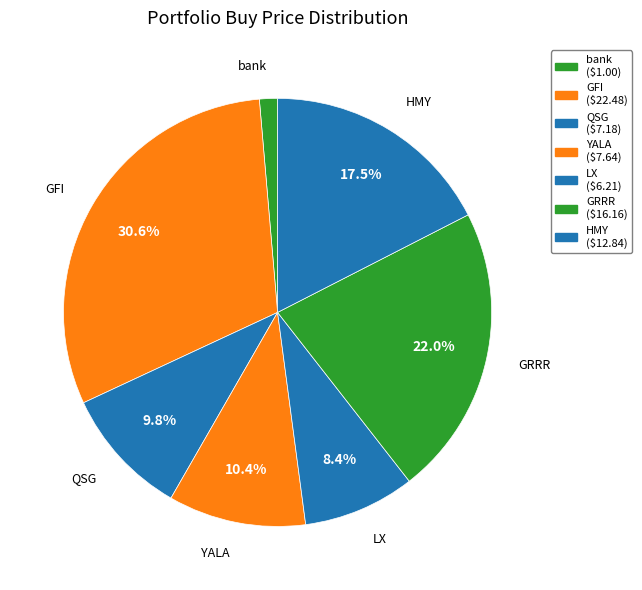

To the nearest percent, what is the average slice percentage?

14%